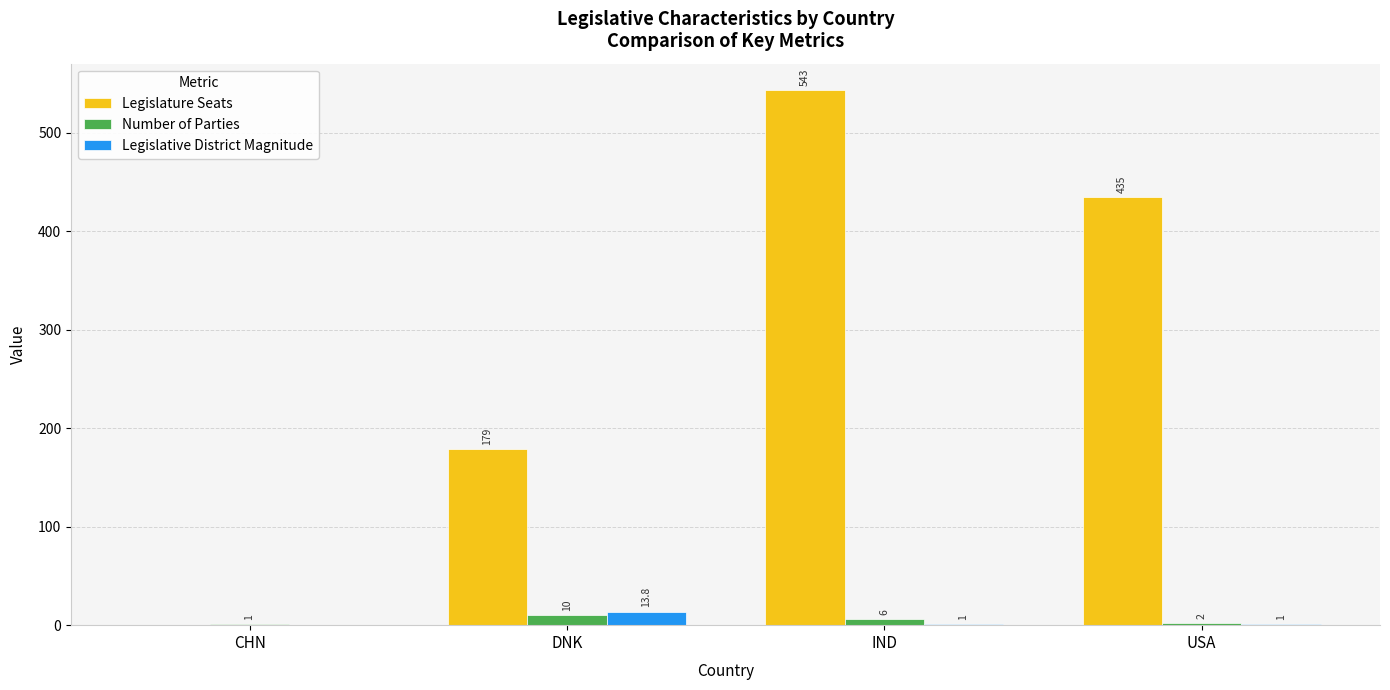

What is the sum of all Legislature Seats values?

1157.0